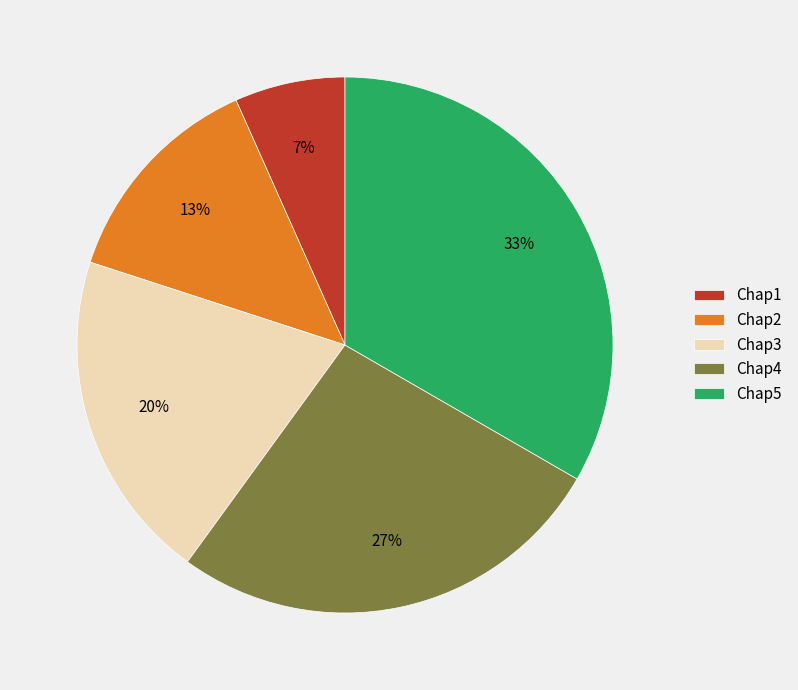

Which category has the biggest portion of the pie?

Chap5